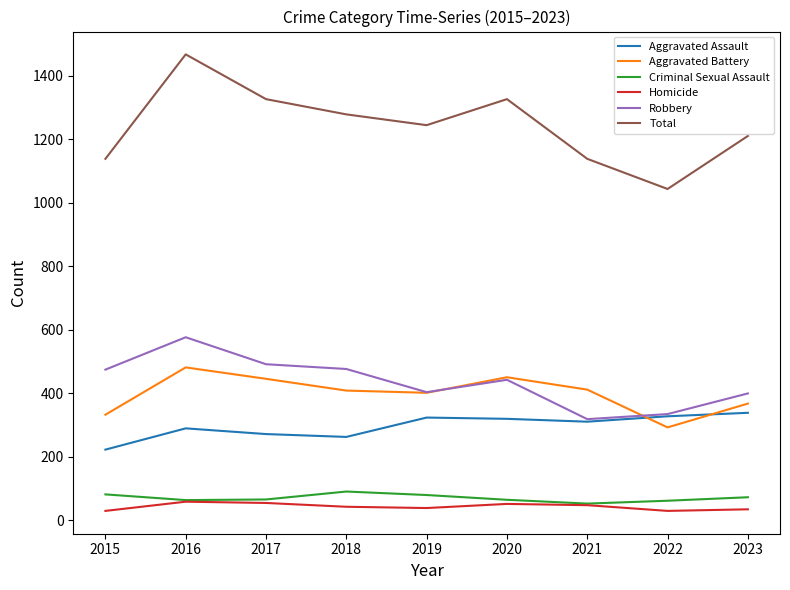

What is the minimum value shown in the chart?

29